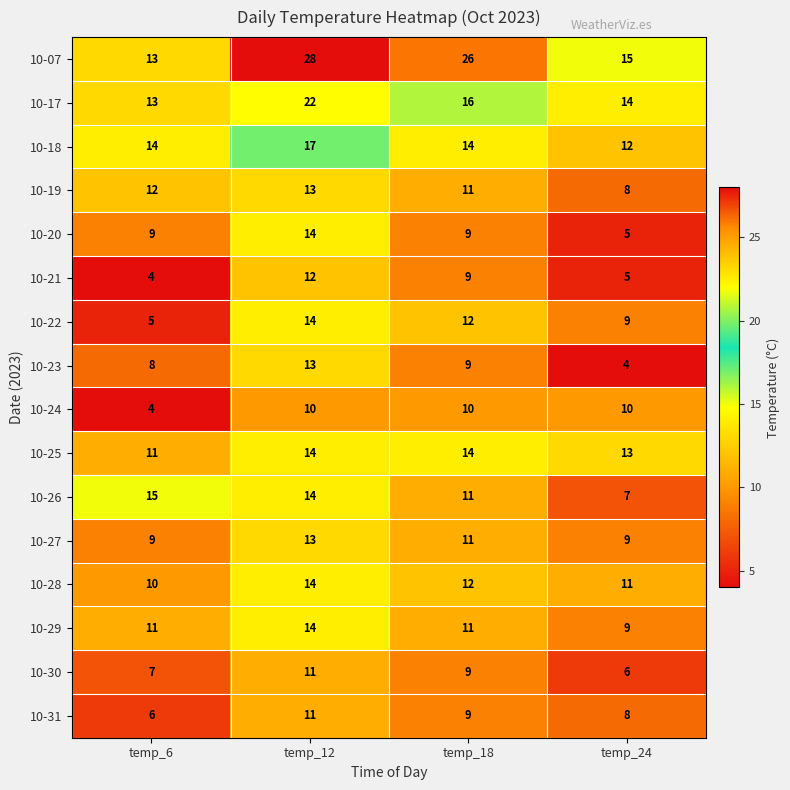

What is the difference between the highest and lowest values at temp_6?

11